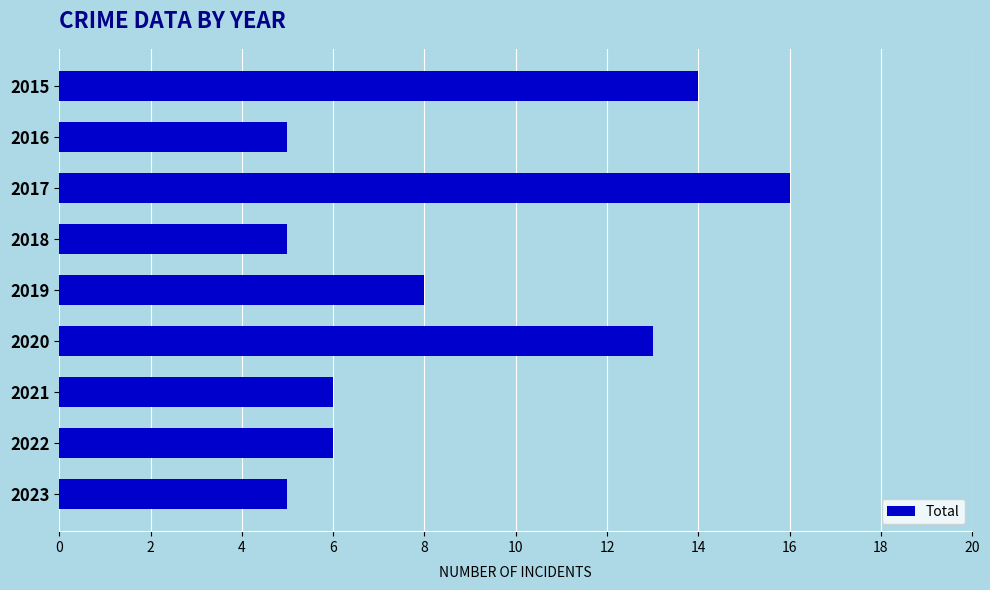

What is the maximum value shown in the chart?

16